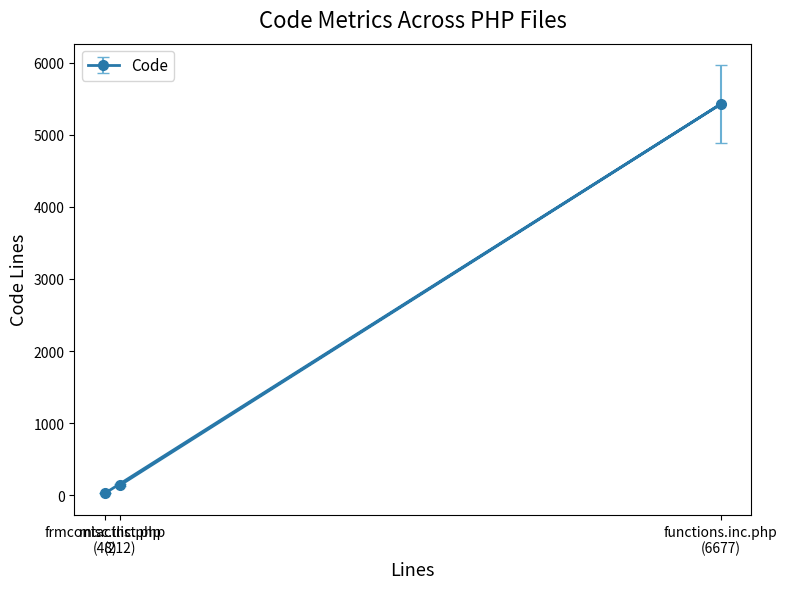

What is the maximum value shown in the chart?

5423